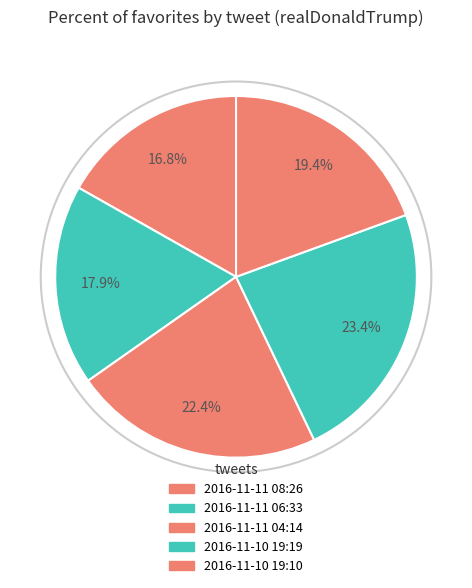

True or false: 2016-11-11 08:26 accounts for 17% of the total.

True